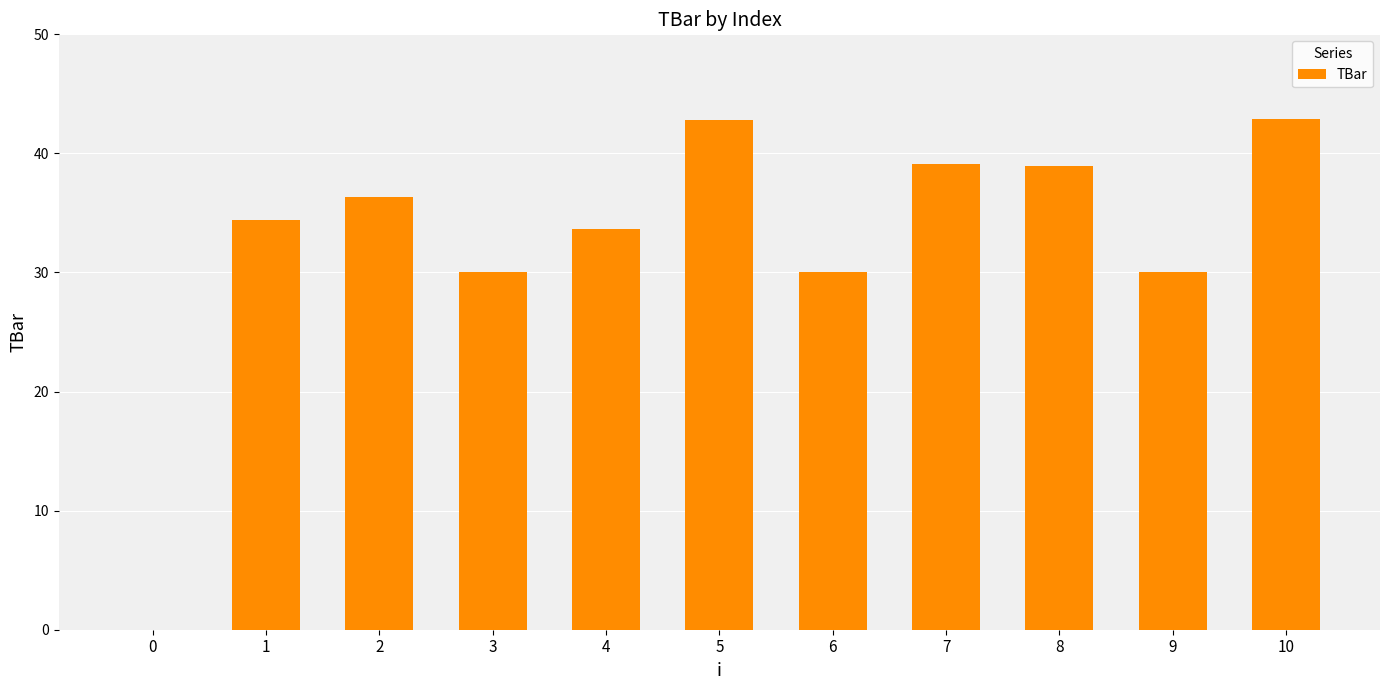

How many categories are shown in the chart?

11